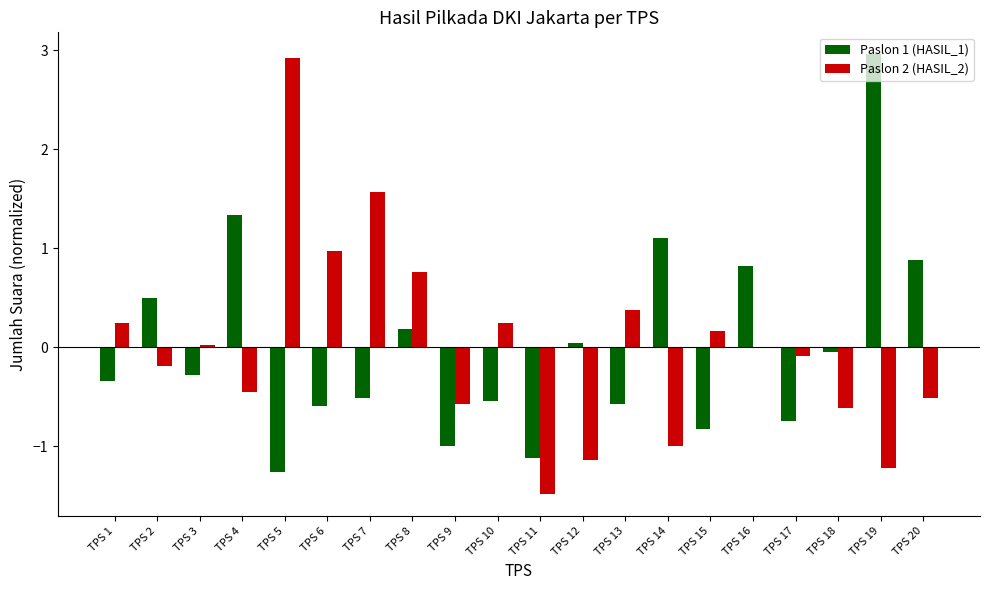

Are the bars grouped side by side (vs. stacked)?

Yes